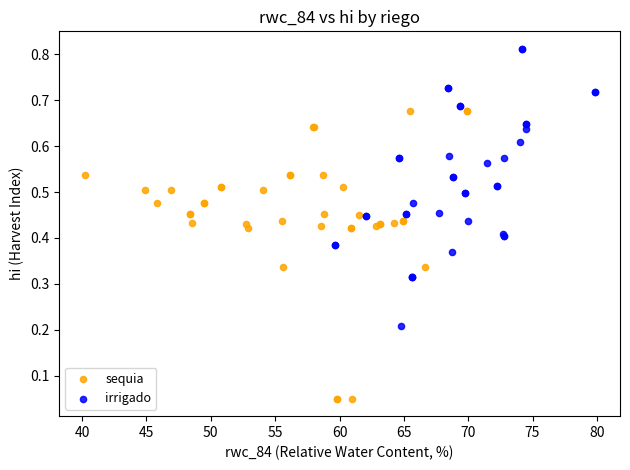

Which series contains the highest Y value?

irrigado